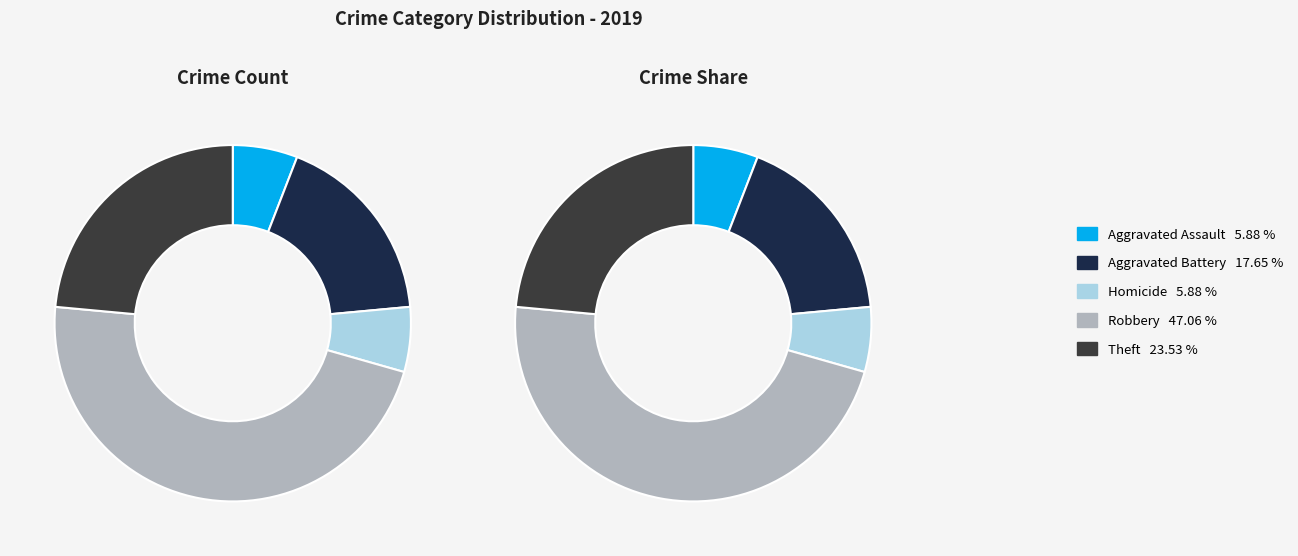

Is Arson the majority of the pie?

No